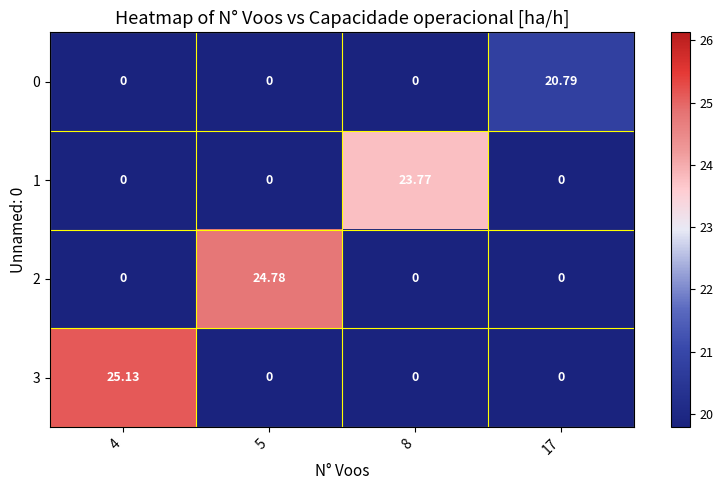

How many series are shown in this chart?

4